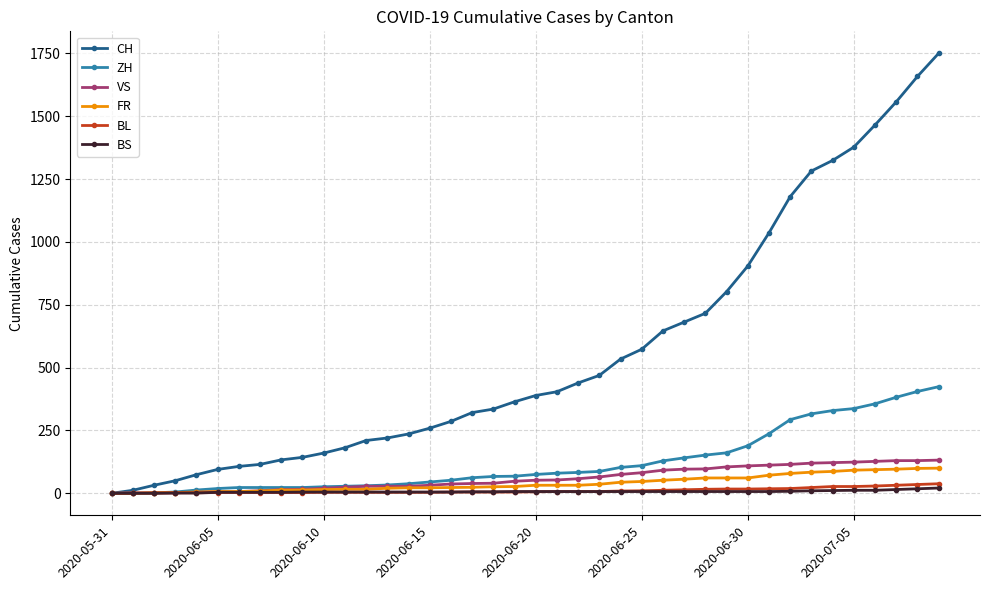

What is the greatest value displayed?

1750